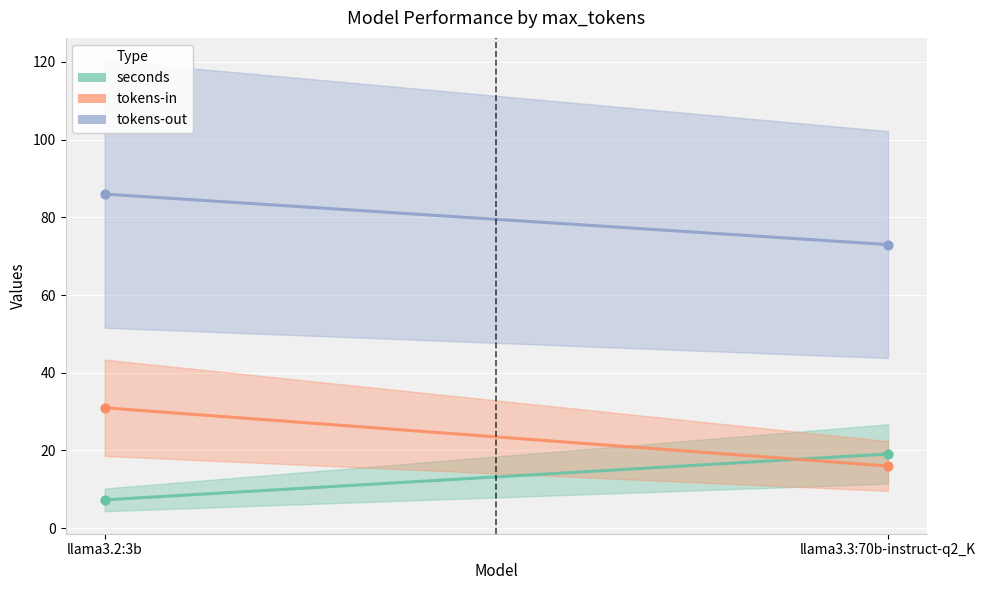

Is the value of tokens-out at llama3.3:70b-instruct-q2_K greater than the value of seconds at llama3.3:70b-instruct-q2_K?

Yes